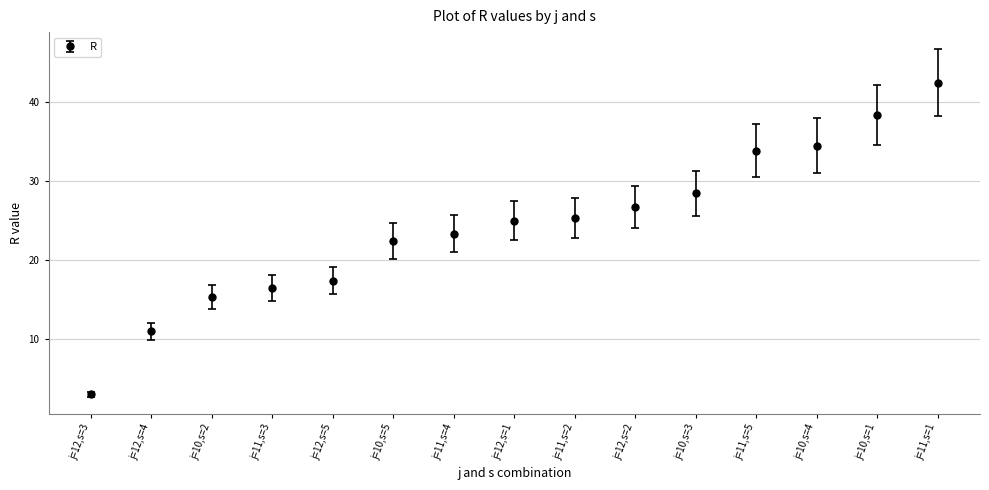

What is the difference between the maximum and minimum values?

39.5